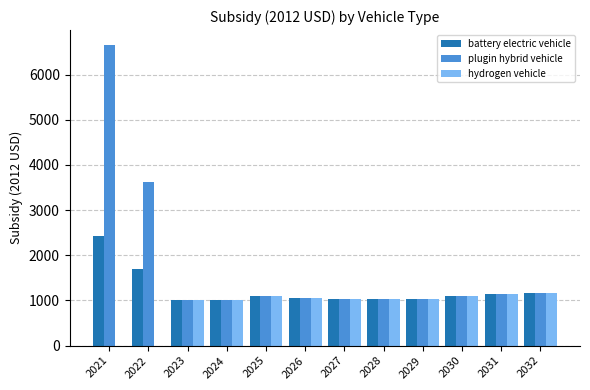

True or false: battery electric vehicle has a value of 1277.0 at 2021.

False